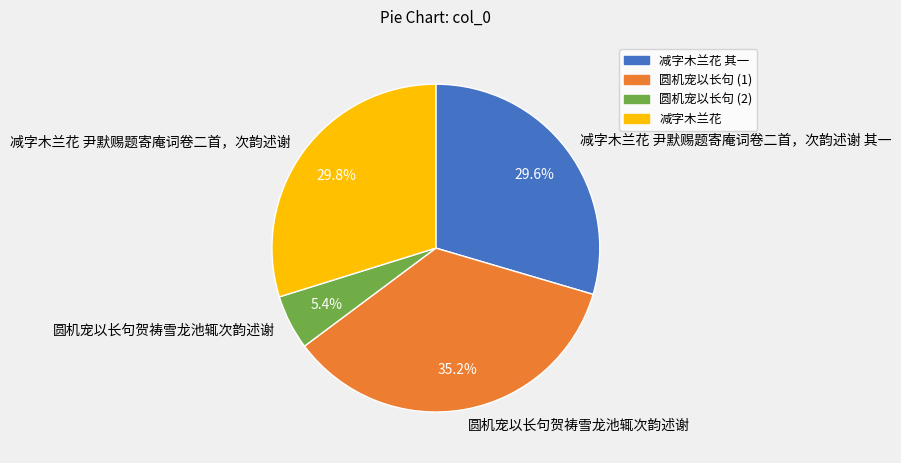

Is there a majority slice in this chart?

No